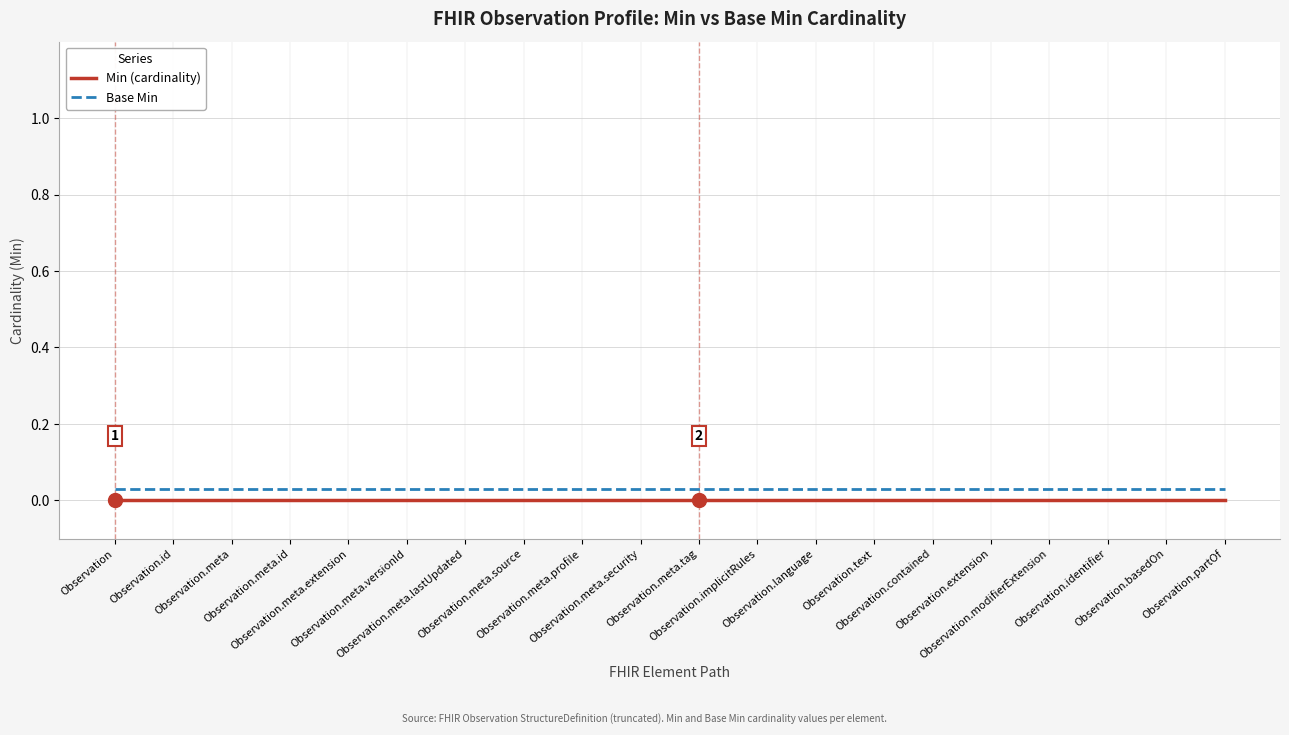

How many categories are shown in the chart?

20